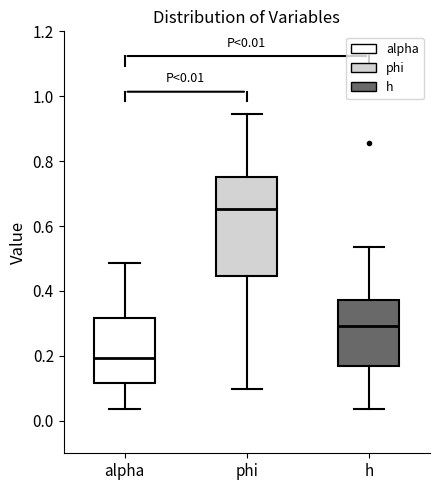

Comparing the boxes themselves (not the whiskers), which one is the tallest?

phi